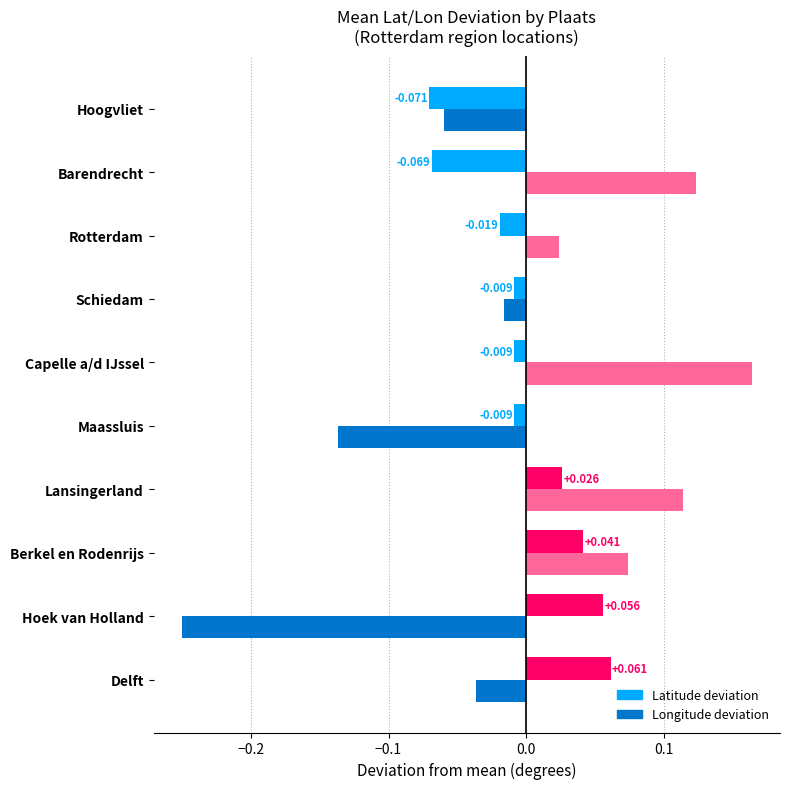

Which series has the widest spread of values?

Longitude deviation